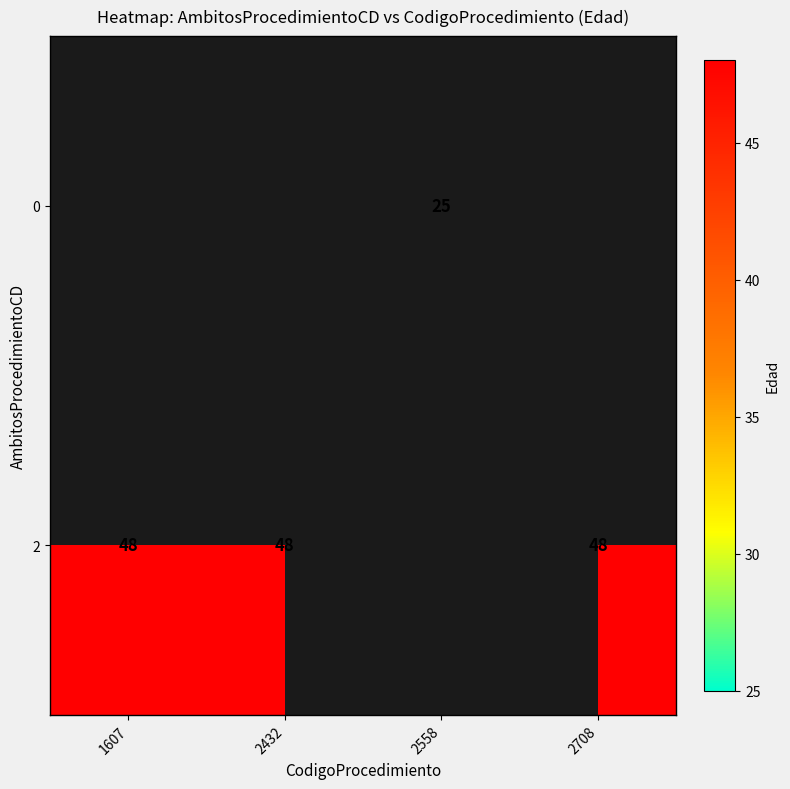

Is the value of 2 at 2432 greater than the value of 0 at 2558?

Yes